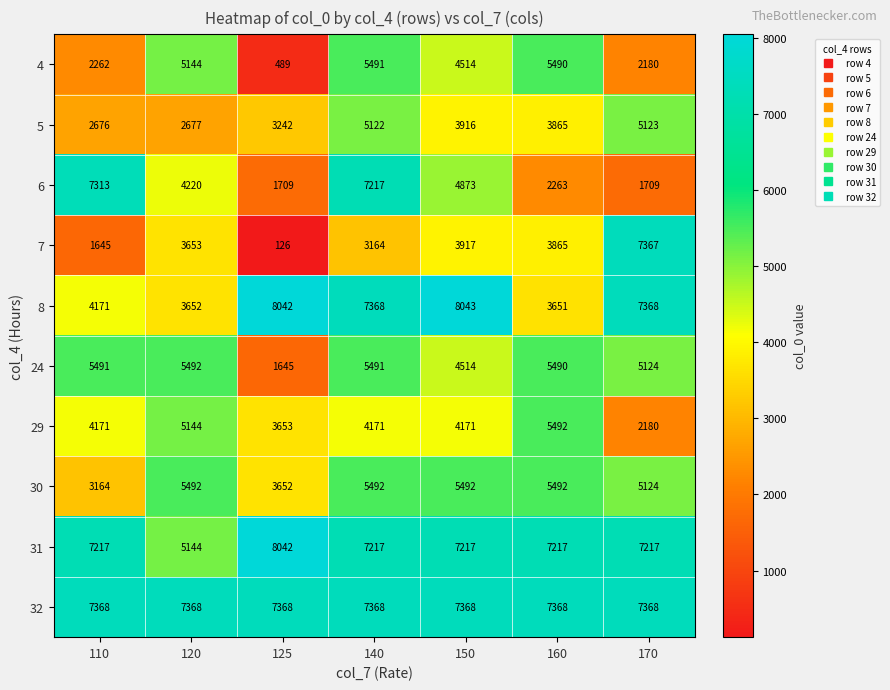

What is the greatest value displayed?

8043